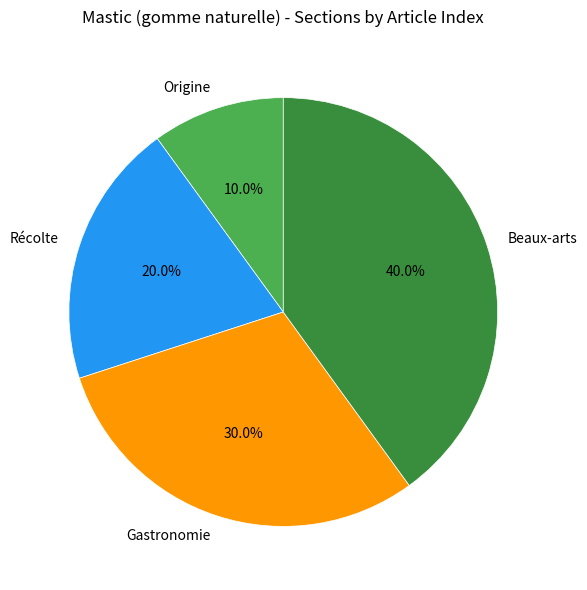

To the nearest percent, what is the average slice percentage?

25%